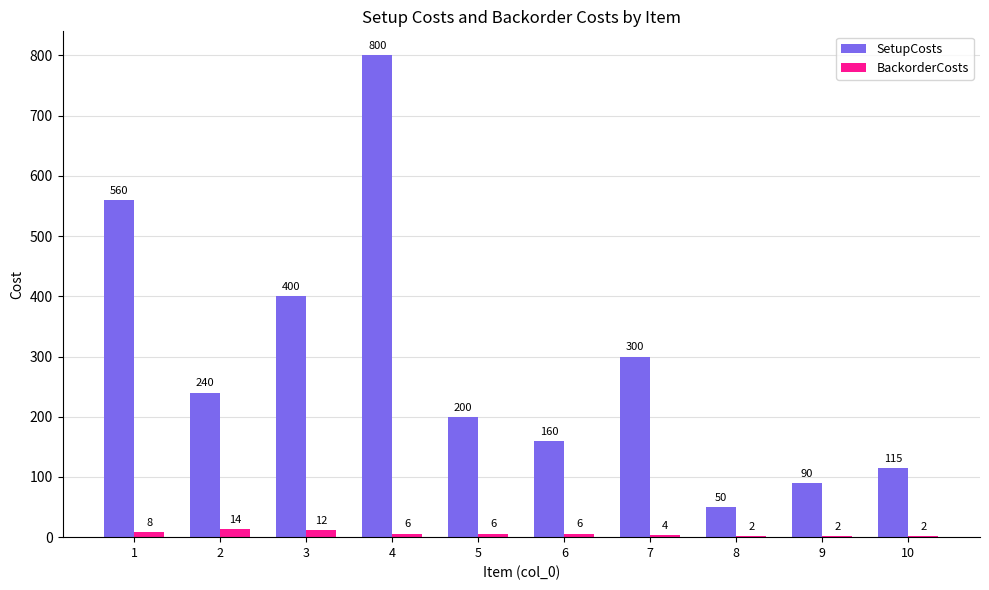

What is the maximum value shown in the chart?

800